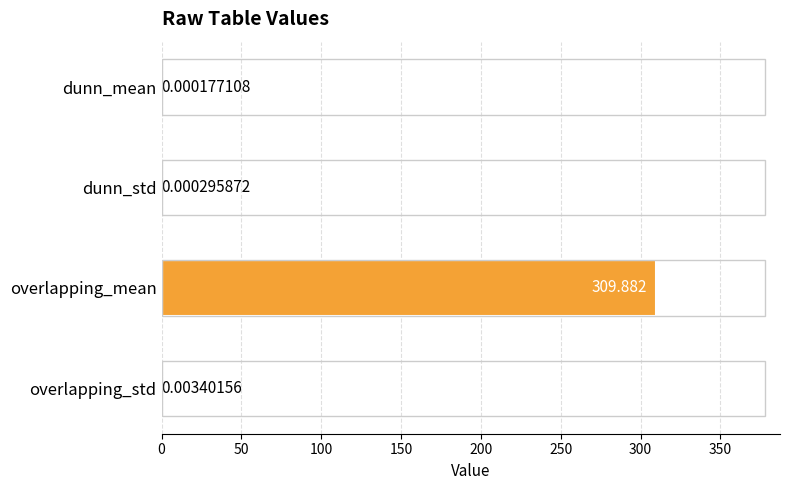

Does the chart contain stacked bars?

No